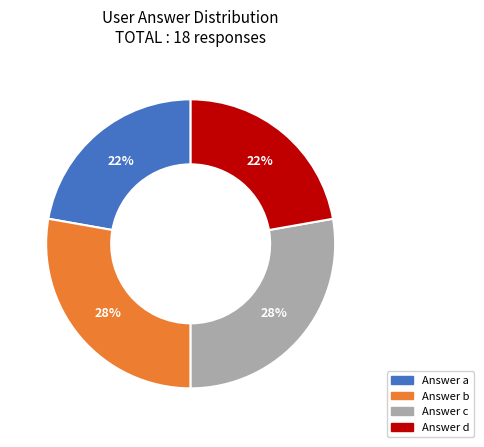

To the nearest percent, what is the average slice percentage?

25%